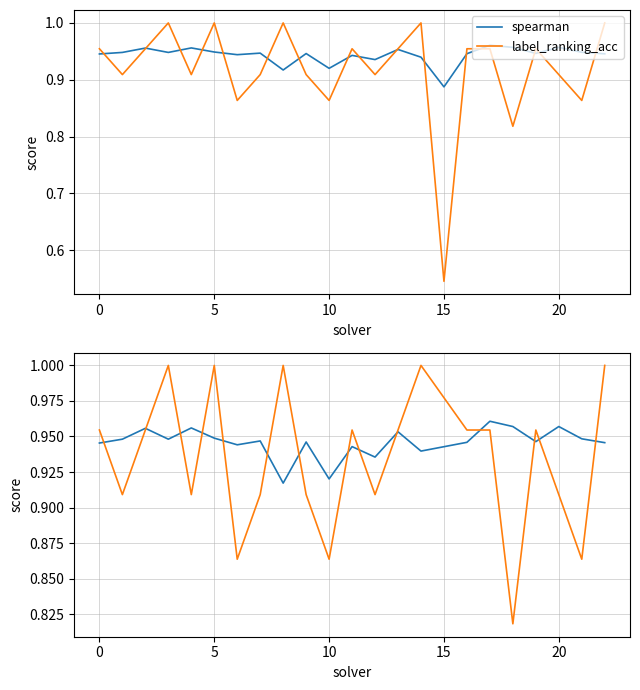

What is the approximate value of label_ranking_acc at 8?

1.0